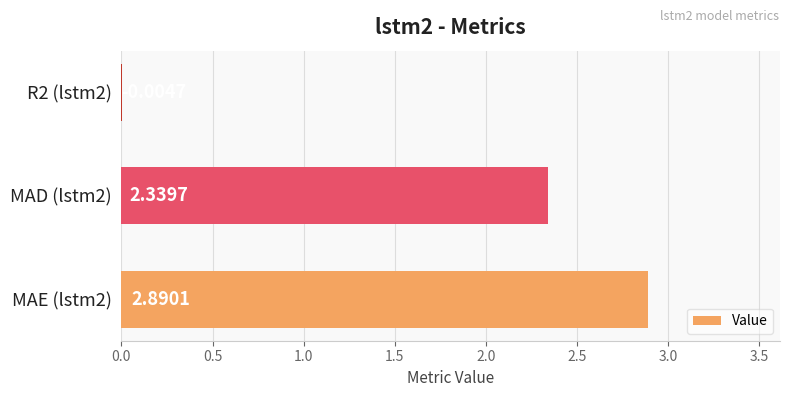

Approximately how many times larger is the value at MAD (lstm2) compared to MAE (lstm2)?

0.8